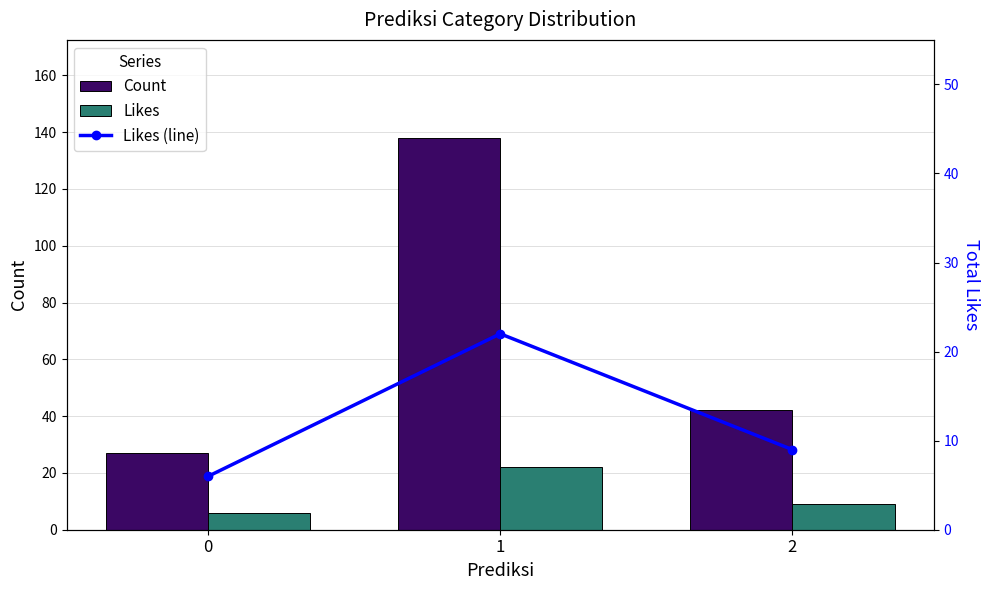

Which series has the widest spread of values?

Count